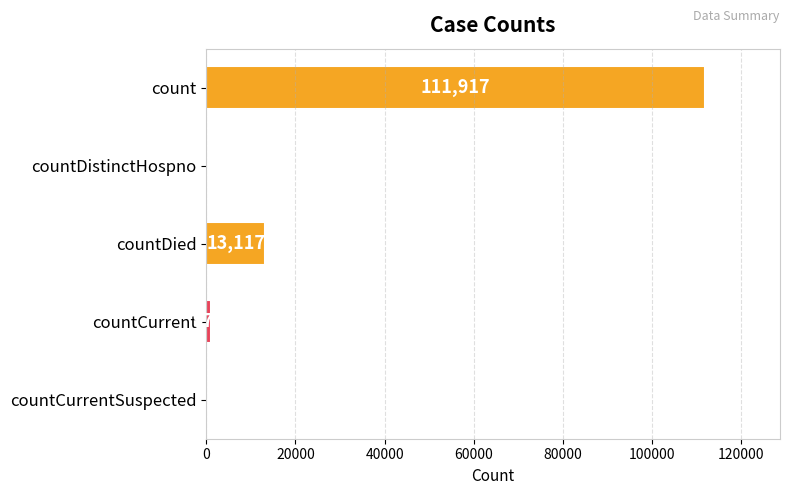

What is the sum of all values?

126011